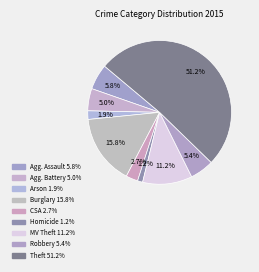

How many segments does this pie chart have?

9